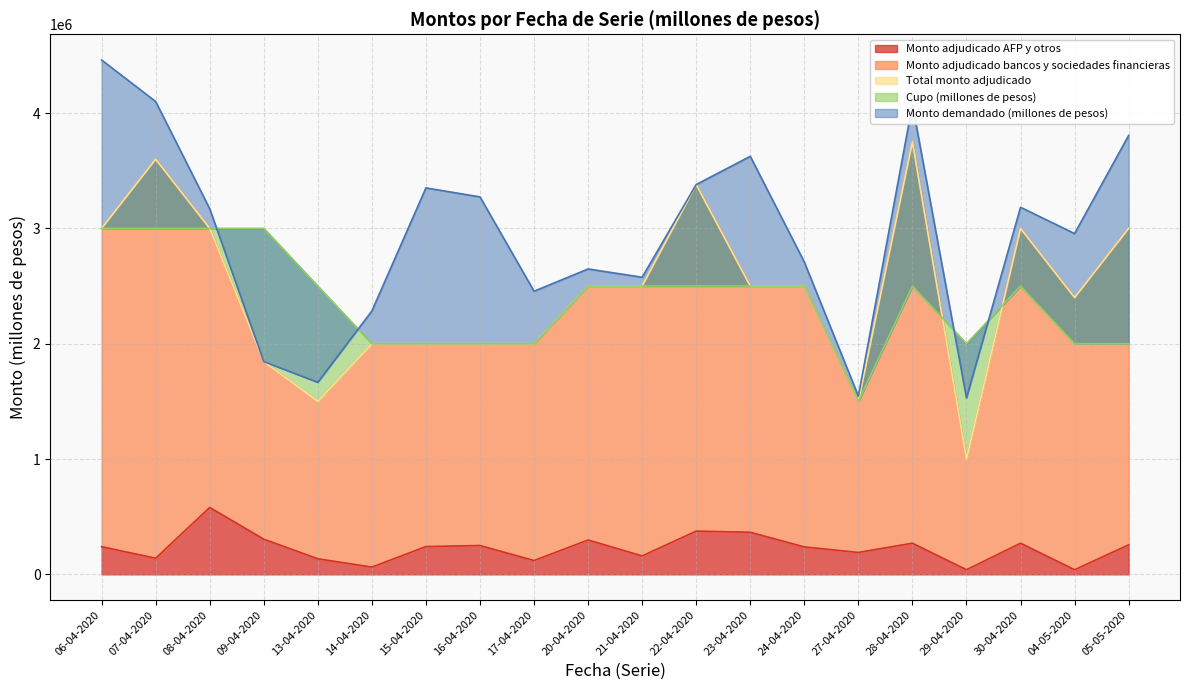

Is the value of Cupo (millones de pesos) at 05-05-2020 greater than the value of Monto demandado (millones de pesos) at 07-04-2020?

No